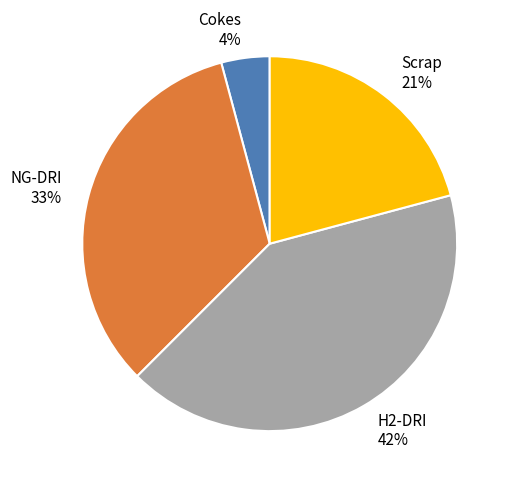

To the nearest percent, what is the average slice percentage?

25%